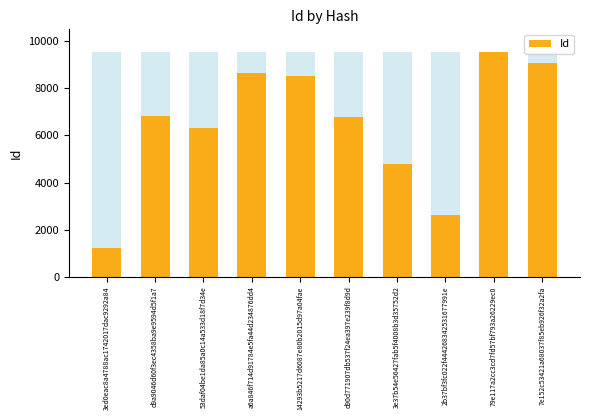

How many distinct data groups are displayed?

1